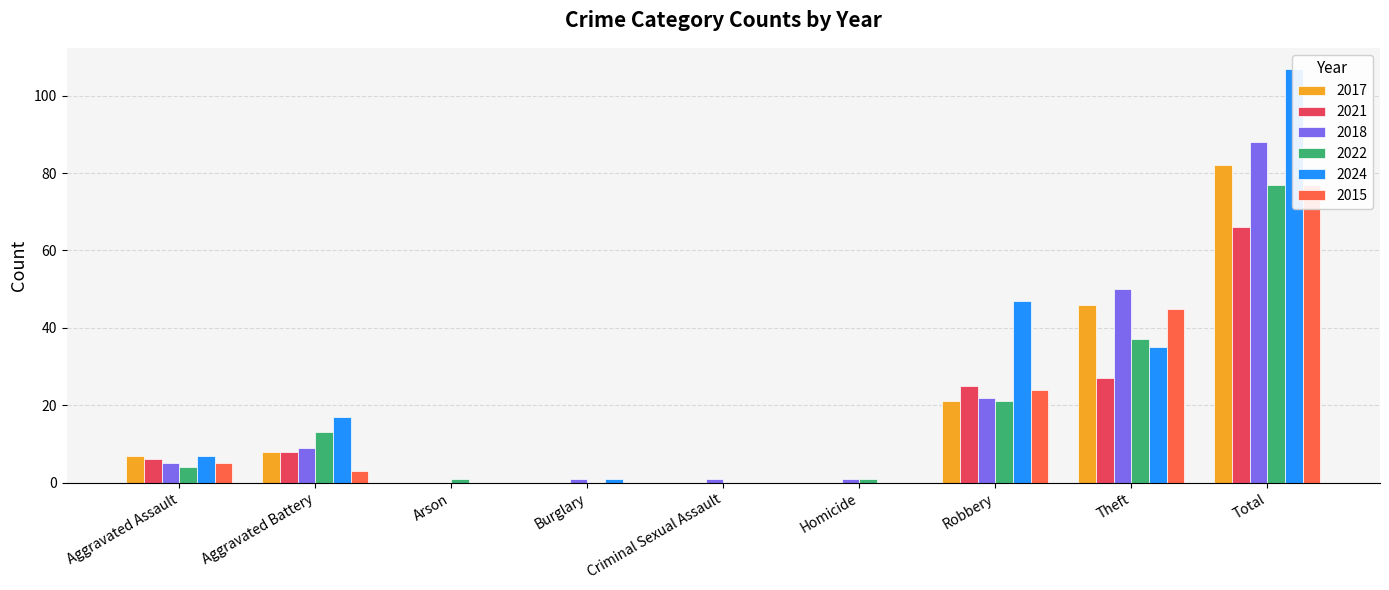

How many data points in 2018 are above 5?

4